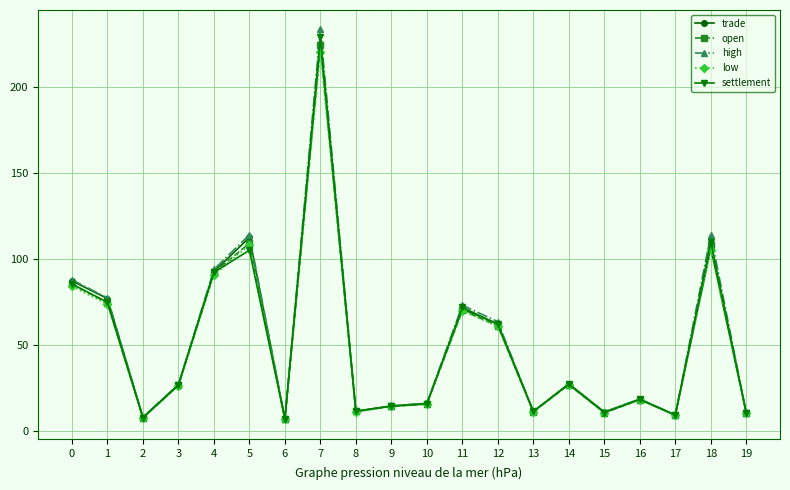

What is the total value across all series at 19?

51.5